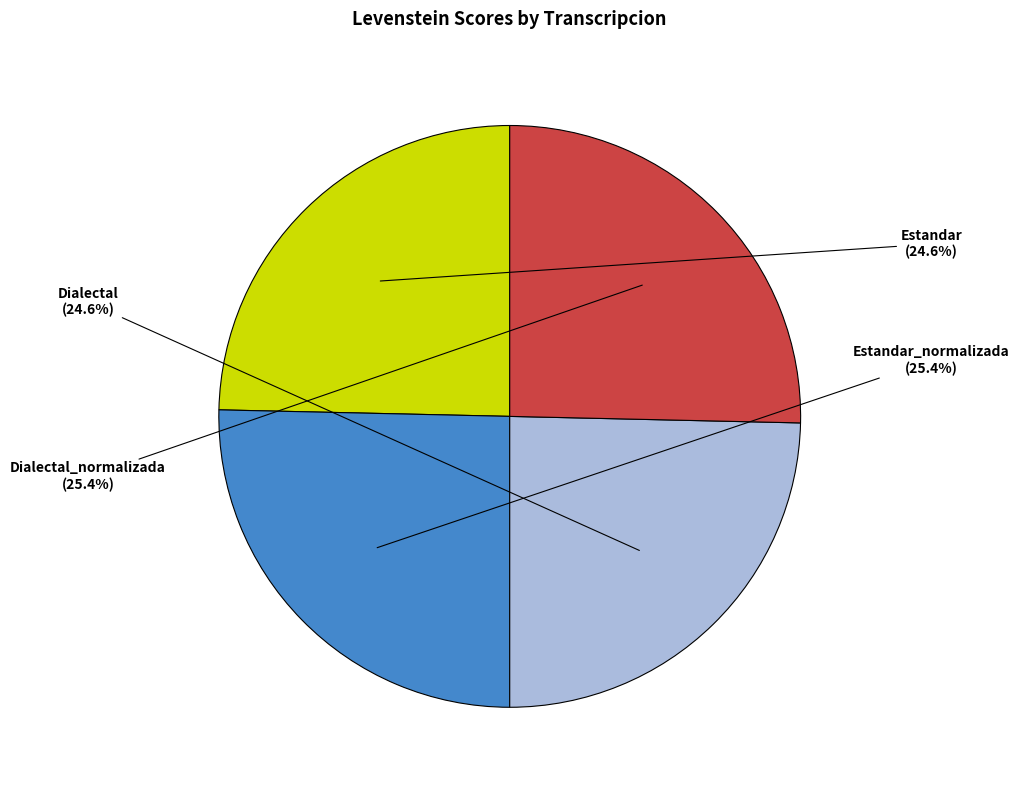

What is the total percentage of Dialectal and Estandar_normalizada?

50.0%